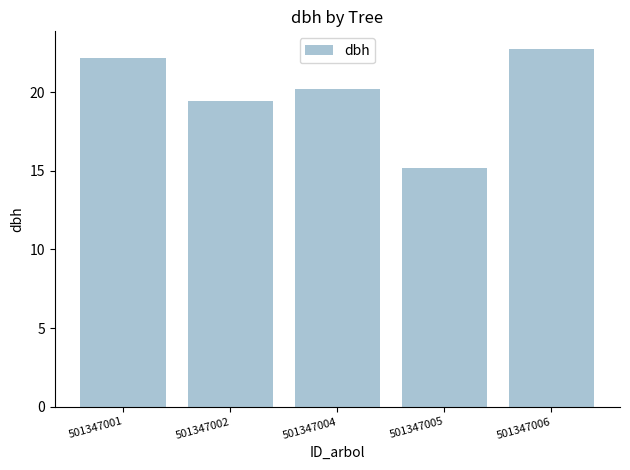

Where is the data nearest to the value 18?

501347002